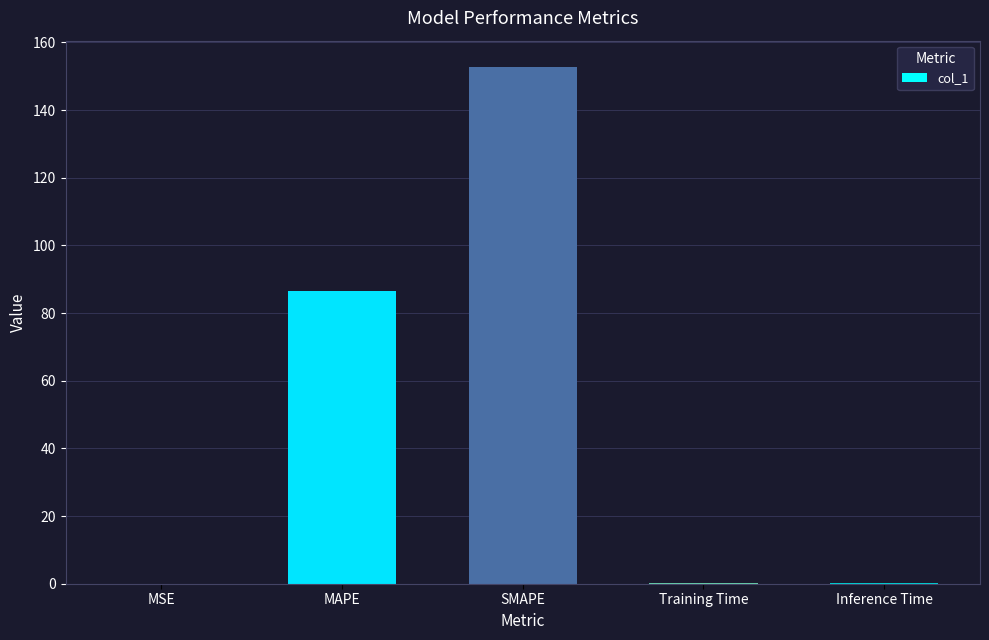

What is the sum of all values?

239.9